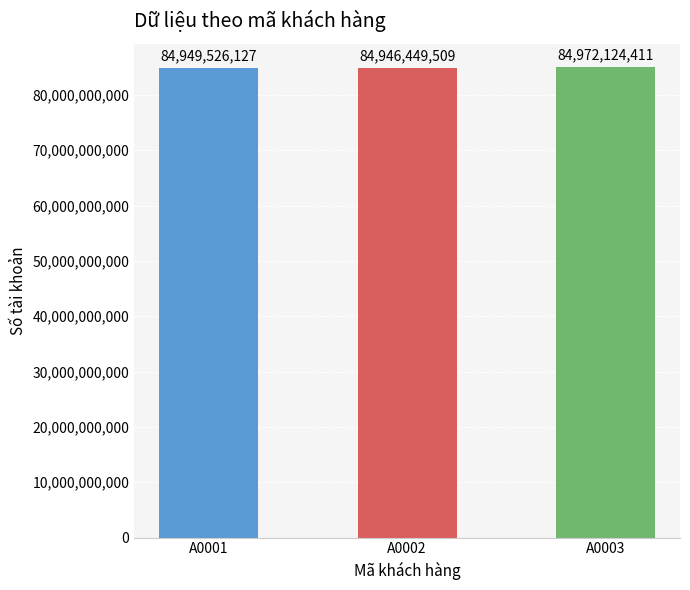

Which has a higher value, A0001 or A0002?

A0001